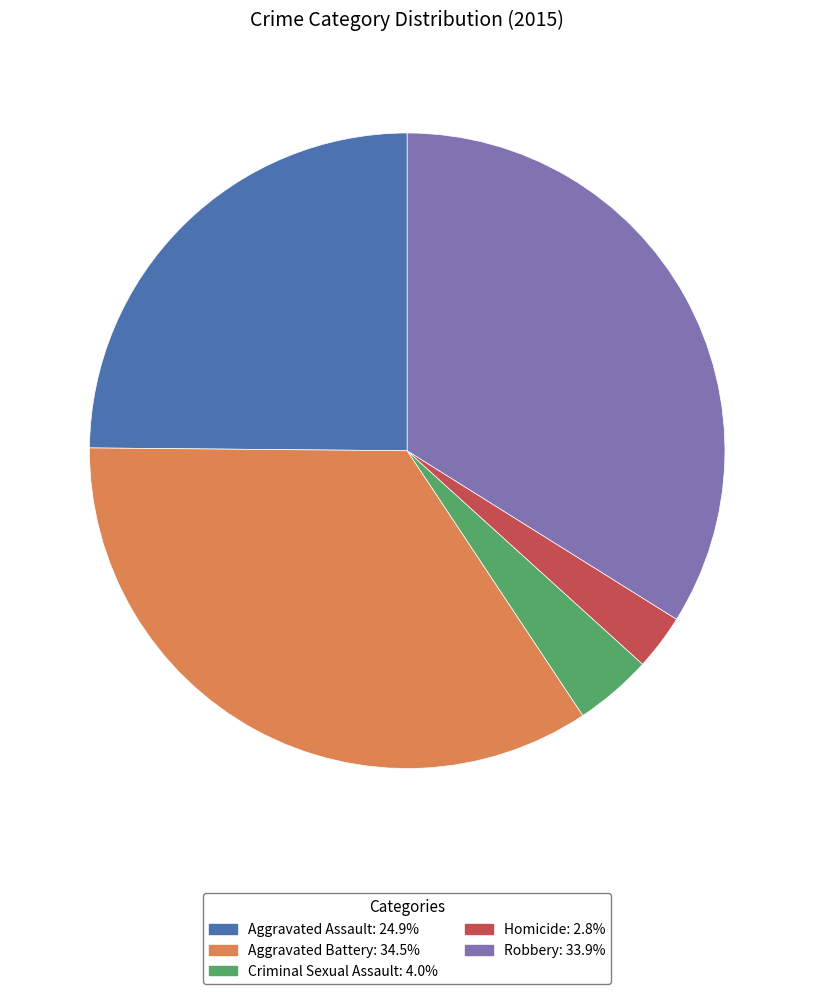

Do Criminal Sexual Assault: 4.0% and Robbery: 33.9% together represent more than half of the pie?

No